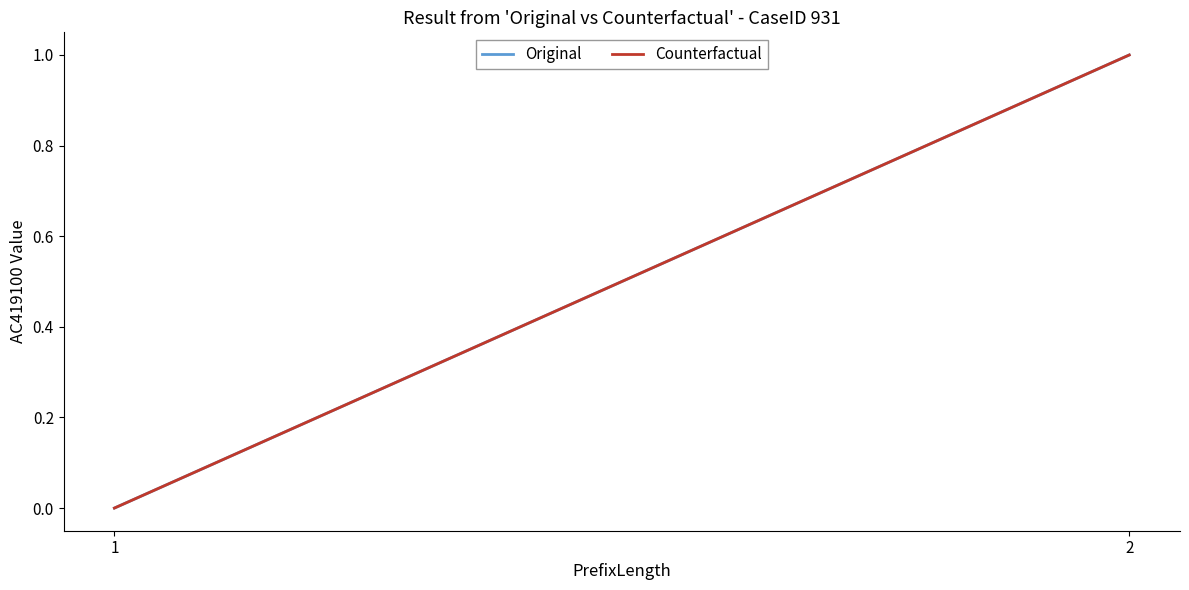

Is this an area chart (filled region under the line)?

No